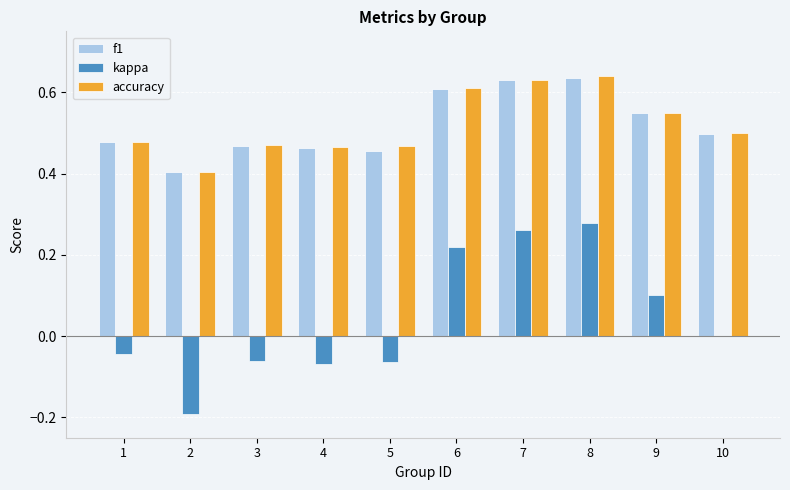

How many data points does each series have?

10